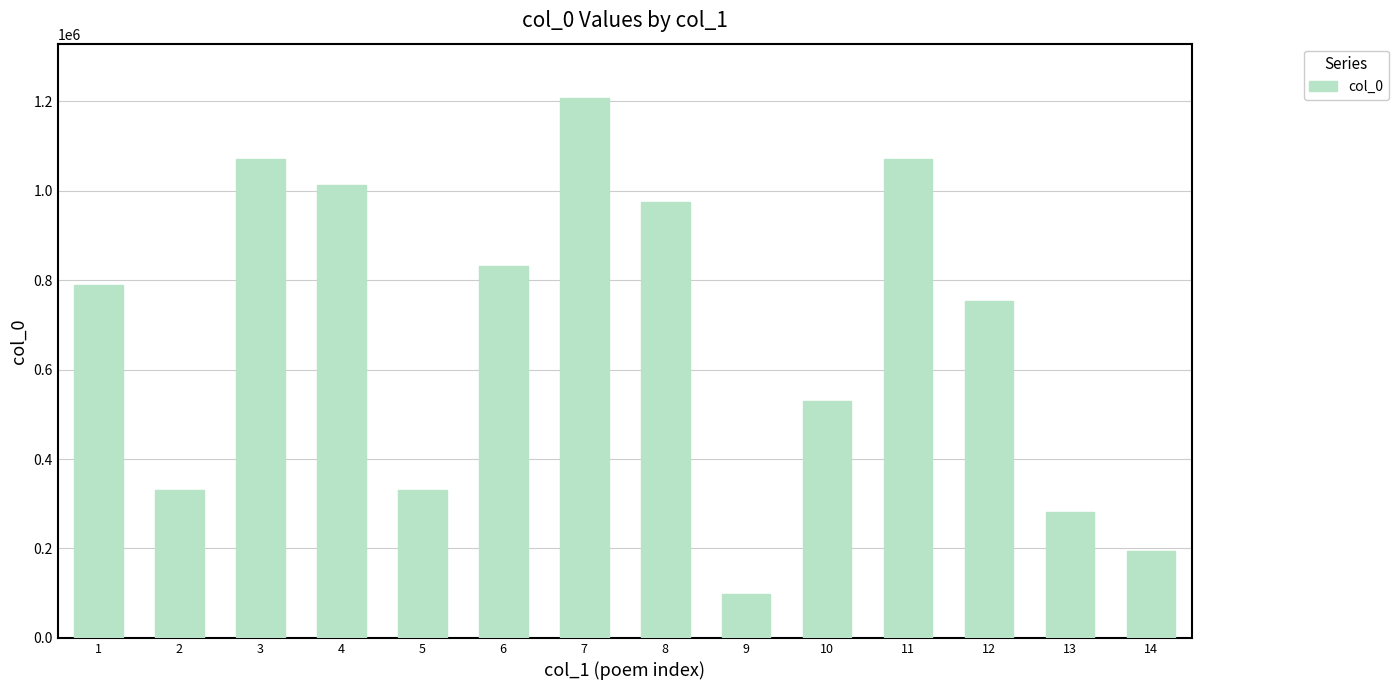

What is the change in value from 2 to 12?

+423439